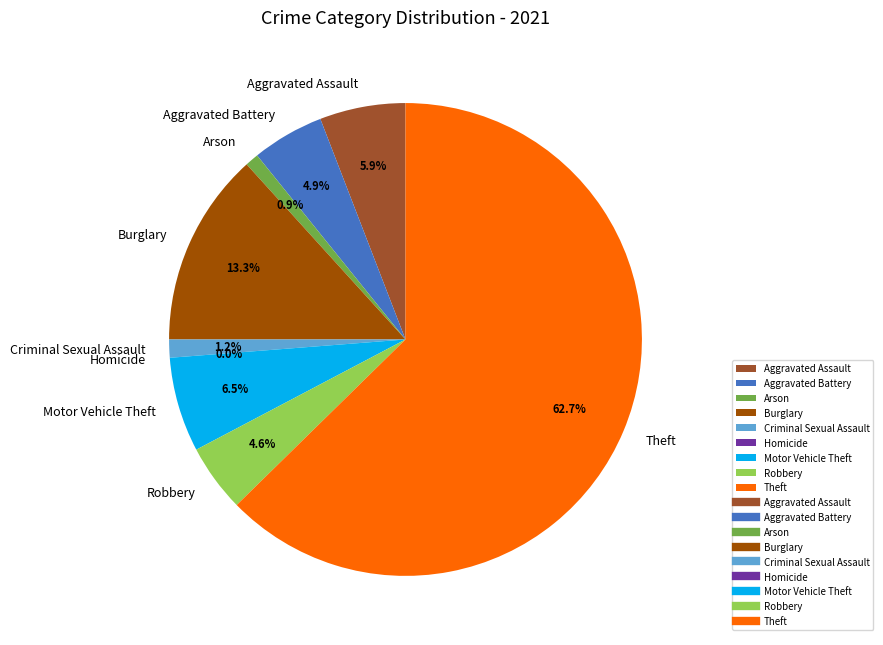

To the nearest percent, what percentage of the pie is Motor Vehicle Theft?

6%